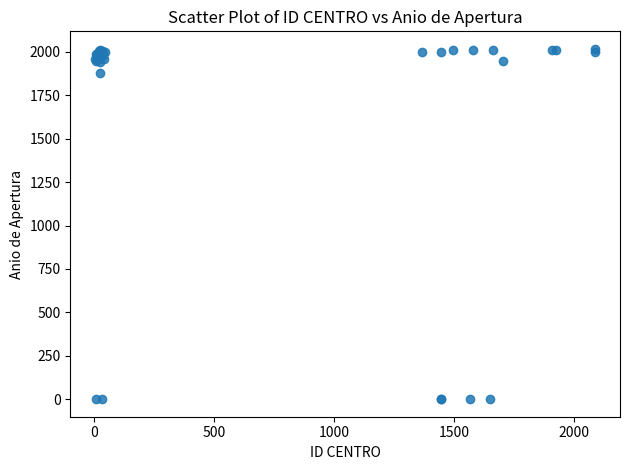

What Y value in the scatter plot is closest to 1009?

1878